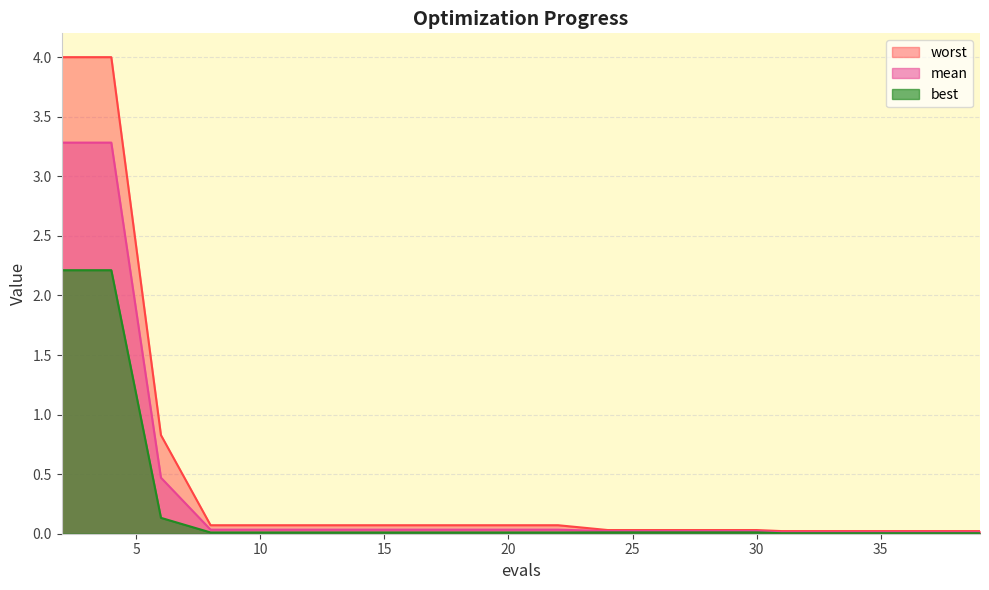

The mean series shows 0.3 at 6. True or false?

False